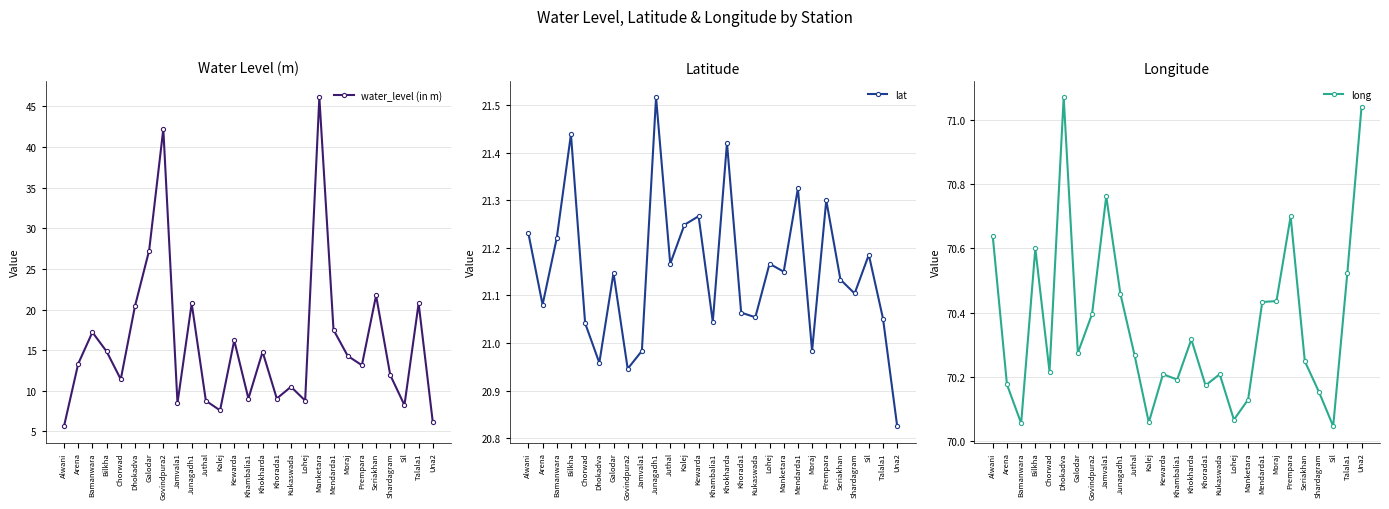

Is the value of long at Sil greater than the value of water_level (in m) at Govindpura2?

Yes